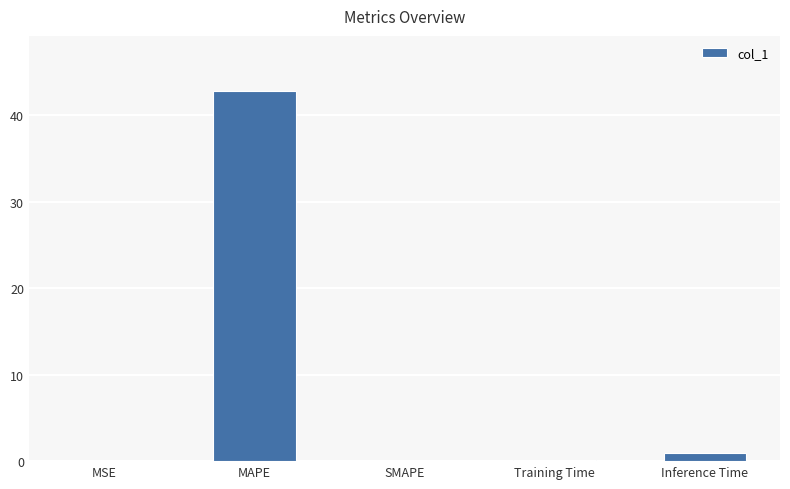

Is it true that the value at MAPE is 20.4?

False